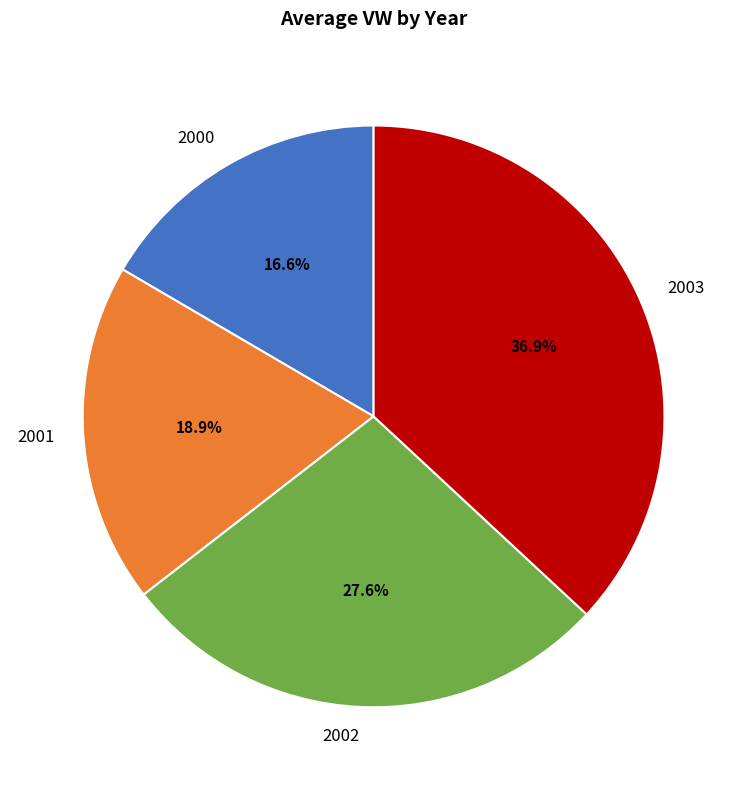

Which slice is the largest?

2003